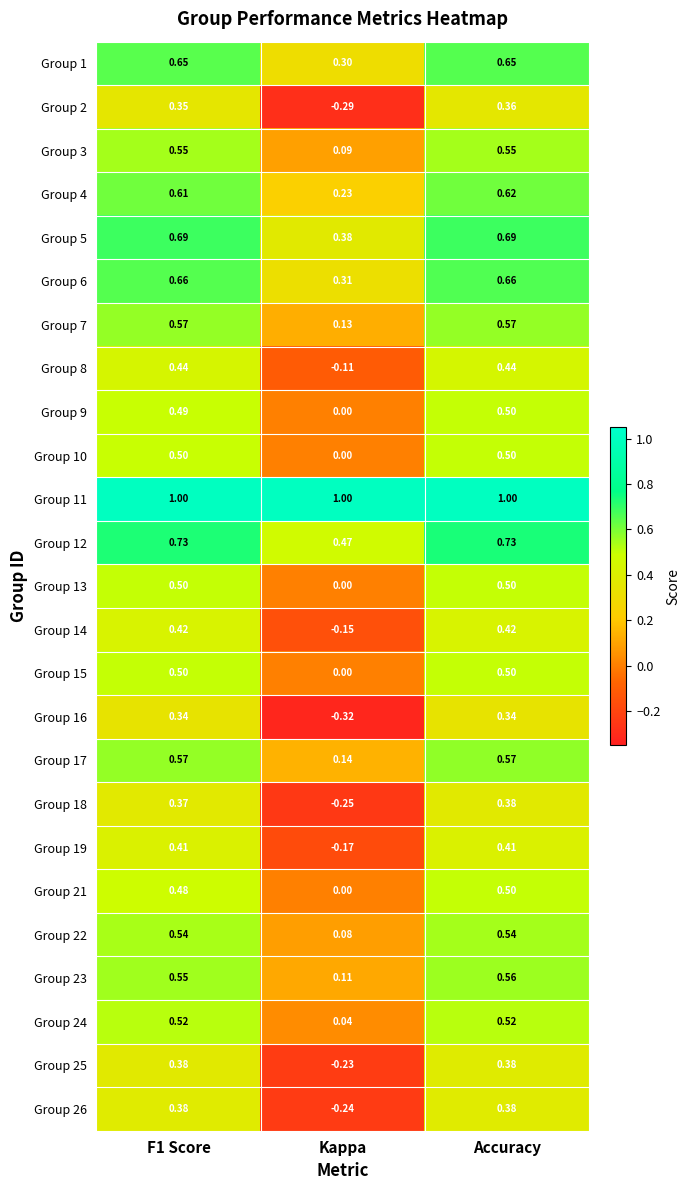

How many distinct data groups are displayed?

25